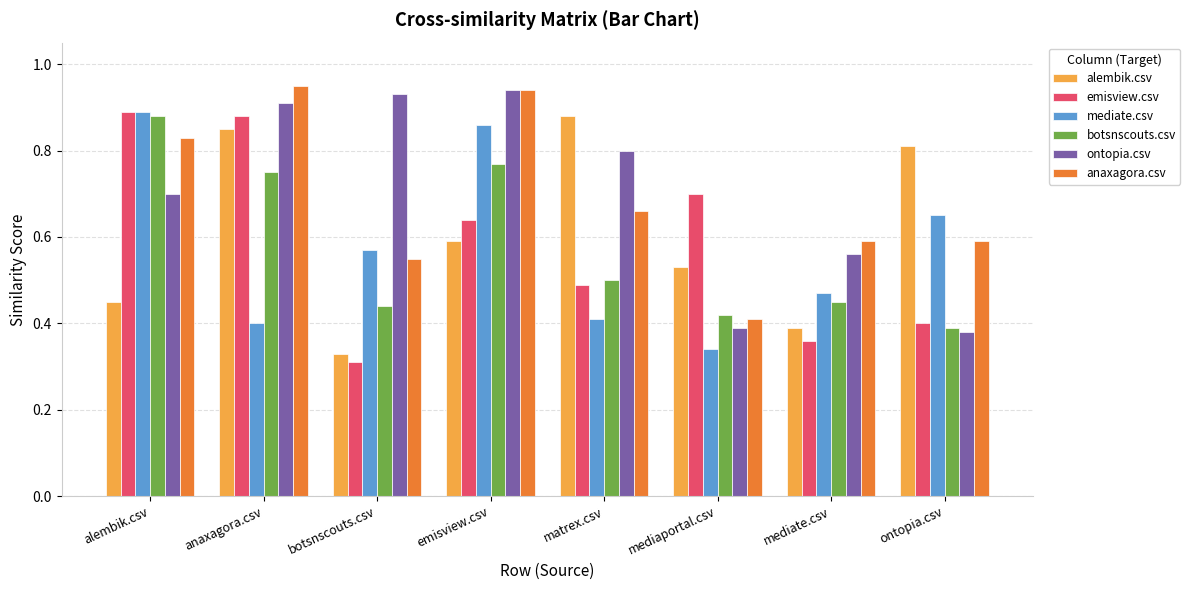

What is the sum of all anaxagora.csv values?

5.5